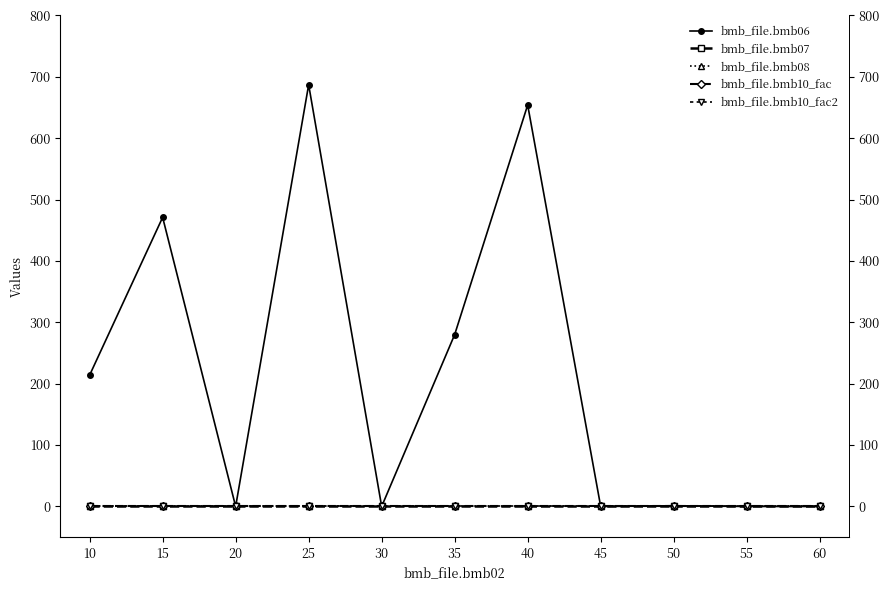

Reading left to right, extract all data points from this chart.

bmb_file.bmb06: 10=214.0	15=471.0	20=0.0	25=687.0	30=0.0	35=280.0	40=654.0	45=0.0	50=1.2	55=0.0	60=0.0
bmb_file.bmb07: 10=1.0	15=1.0	20=1.0	25=1.0	30=1.0	35=1.0	40=1.0	45=1.0	50=1.0	55=1.0	60=1.0
bmb_file.bmb08: 10=0.0	15=0.0	20=0.0	25=0.0	30=0.0	35=0.0	40=0.0	45=0.0	50=0.0	55=0.0	60=0.0
bmb_file.bmb10_fac: 10=1.0	15=1.0	20=1.0	25=1.0	30=1.0	35=1.0	40=1.0	45=1.0	50=1.0	55=1.0	60=1.0
bmb_file.bmb10_fac2: 10=1.0	15=1.0	20=1.0	25=1.0	30=1.0	35=1.0	40=1.0	45=1.0	50=1.0	55=1.0	60=1.0